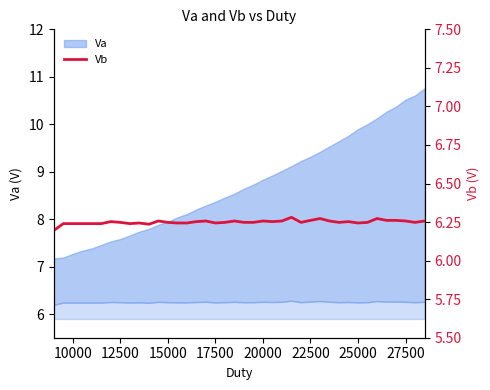

What is the sum of all values?

250.0